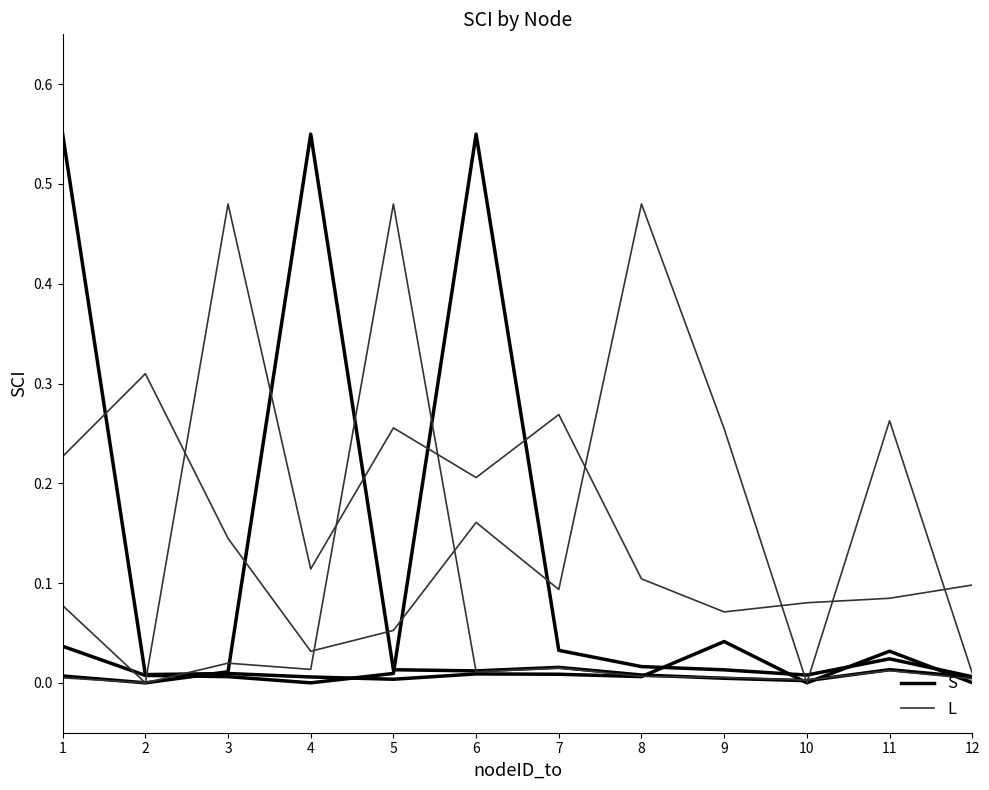

How many series are shown in this chart?

2